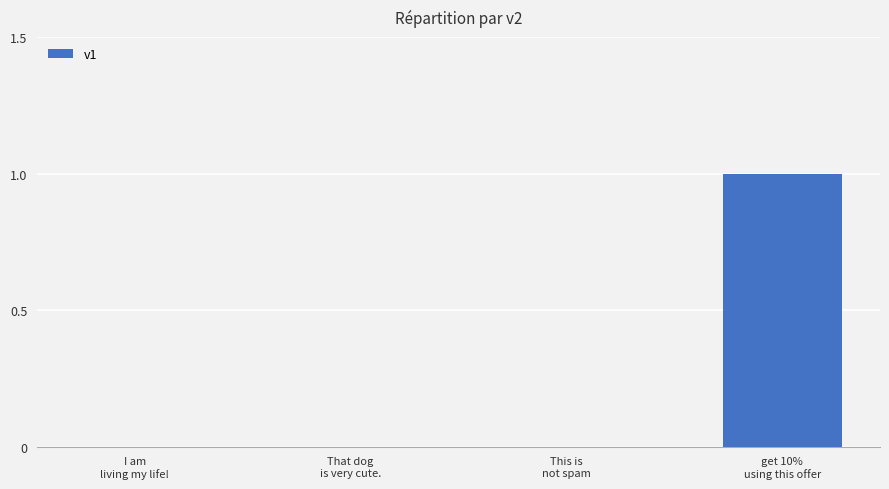

Are the bars horizontal?

No